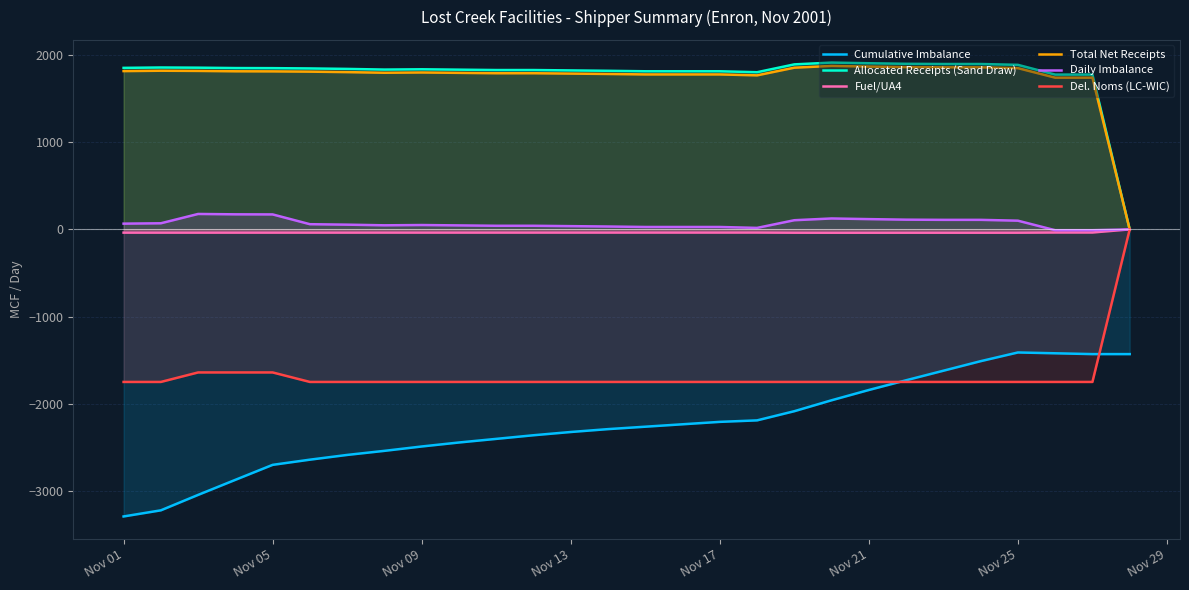

What is the smallest value displayed?

-3293.0